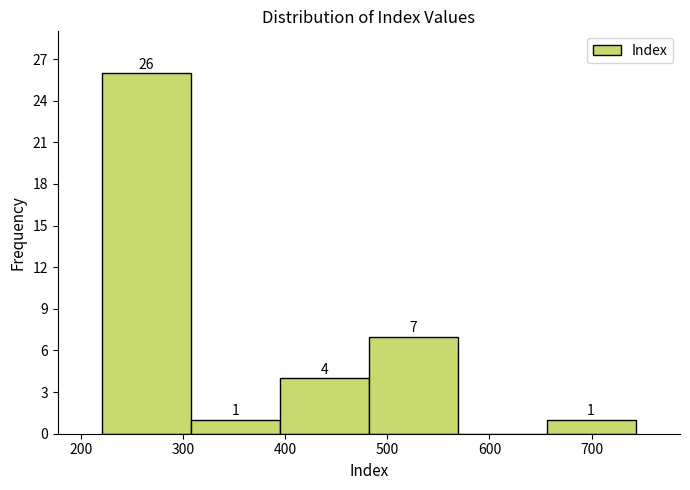

Over which range of the x-axis is the bar tallest?

221 to 308